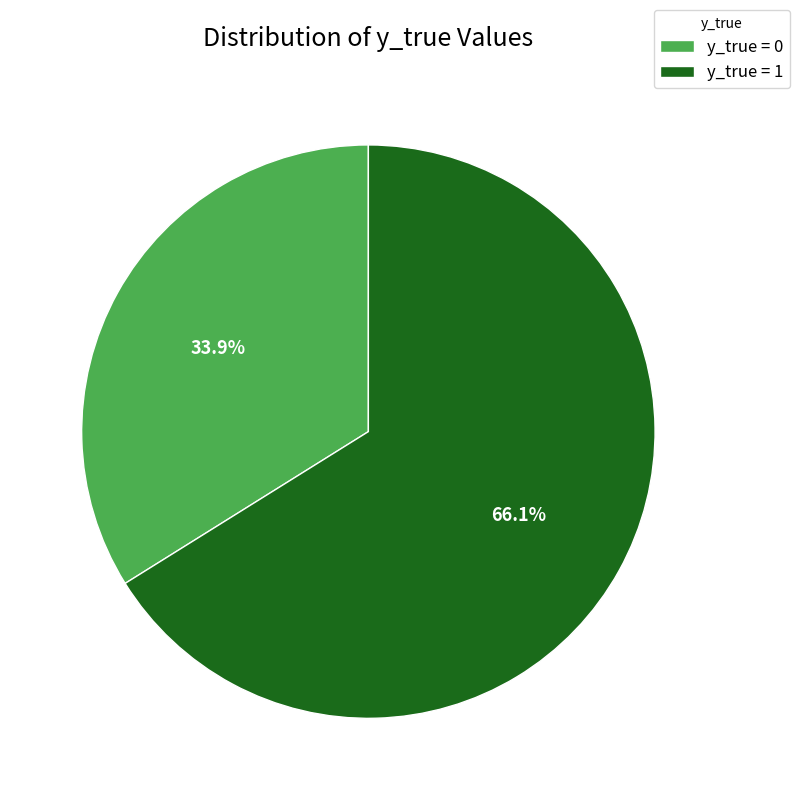

What is the majority slice?

y_true = 1